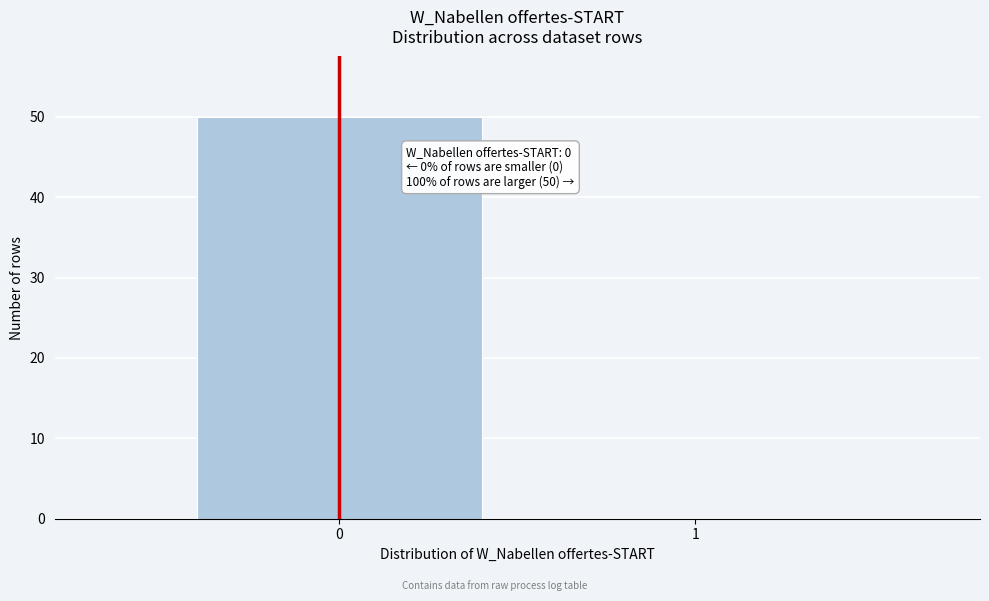

Reading left to right, what are all the values shown in this chart?

0=50	1=0